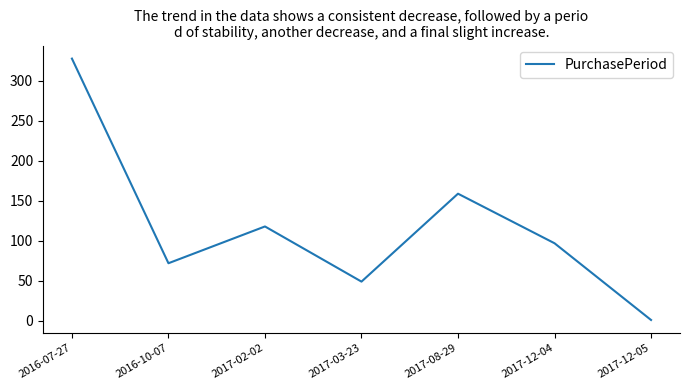

What is the maximum value shown in the chart?

328